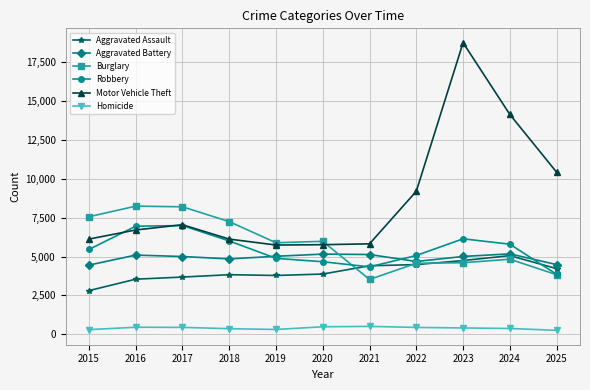

Which series has the widest spread of values?

Motor Vehicle Theft